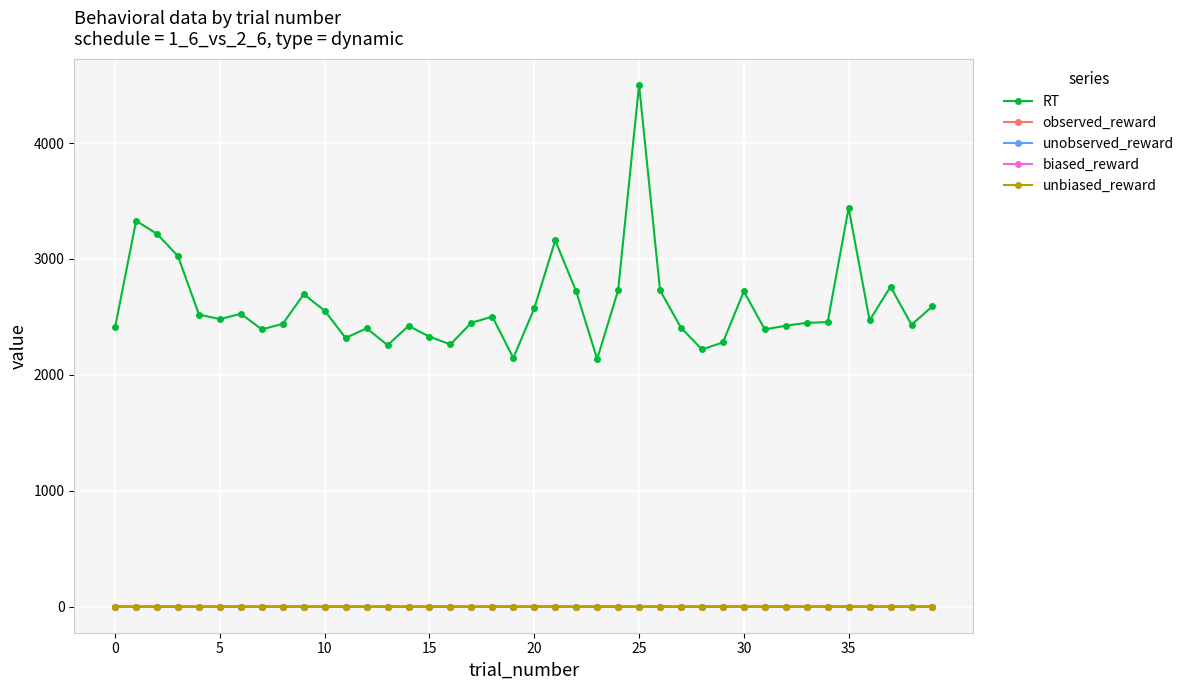

True or false: RT and unobserved_reward intersect in this chart.

False